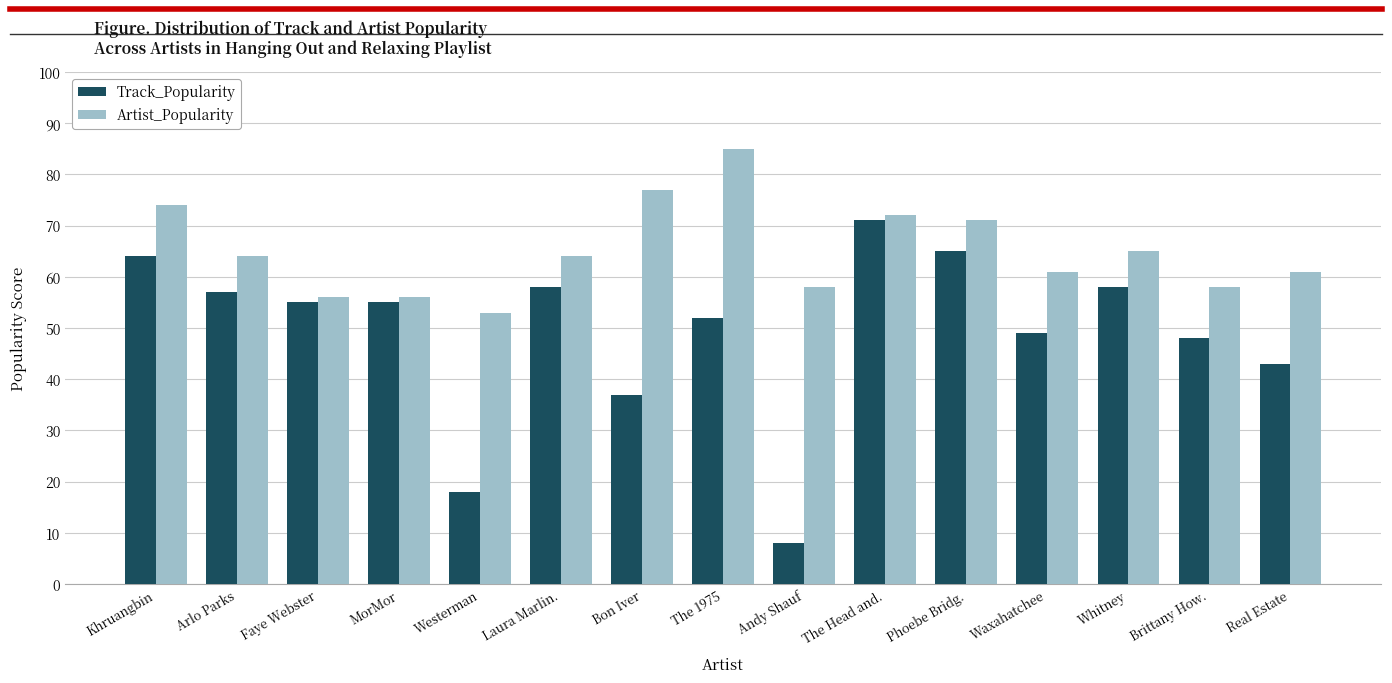

What are all the series names shown in the legend?

Track_Popularity, Artist_Popularity